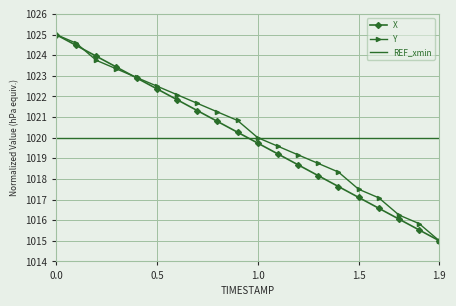

What is the minimum value for Y?

1015.0